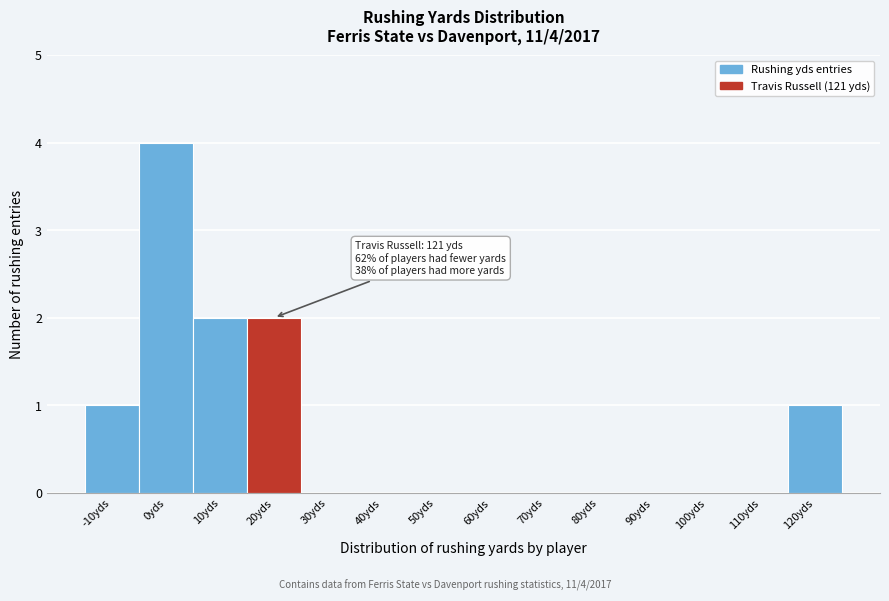

What is the change in value from -10yds to 20yds?

+1